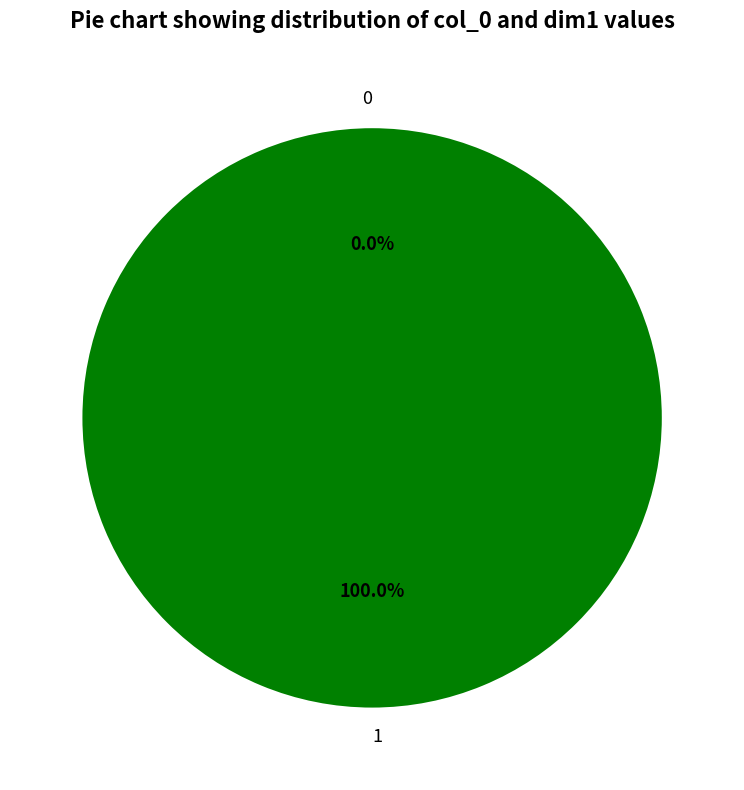

How many slices are in this pie chart?

2